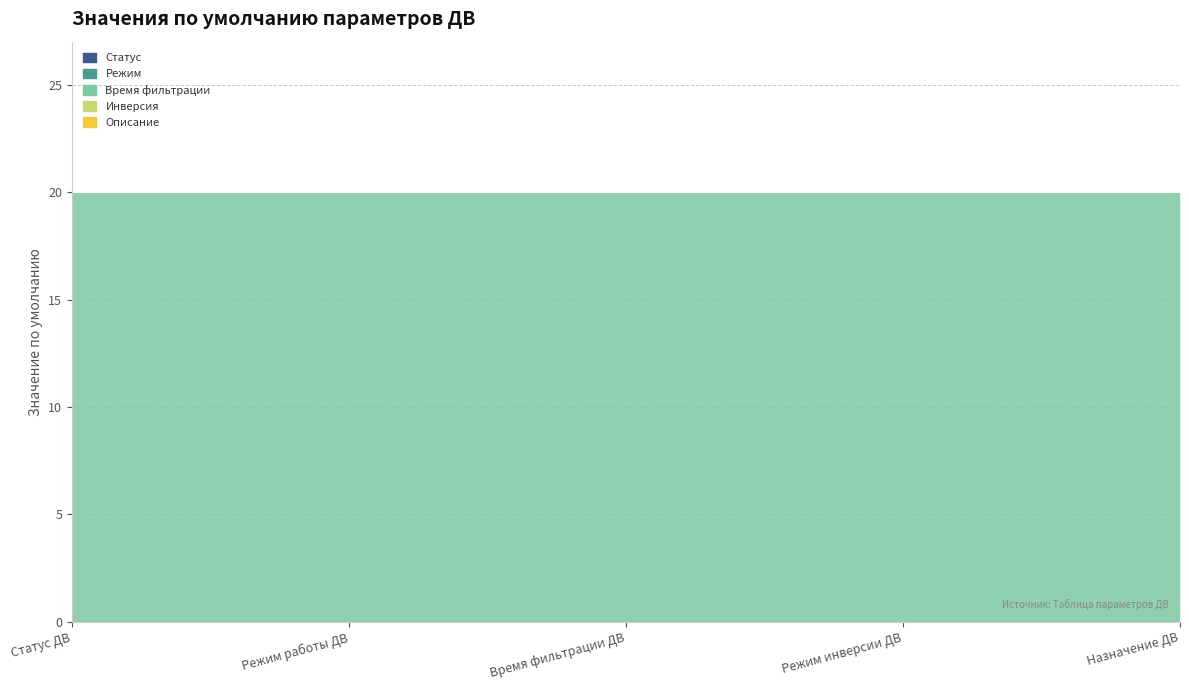

Which category has the lowest value in the Описание series?

Статус ДВ